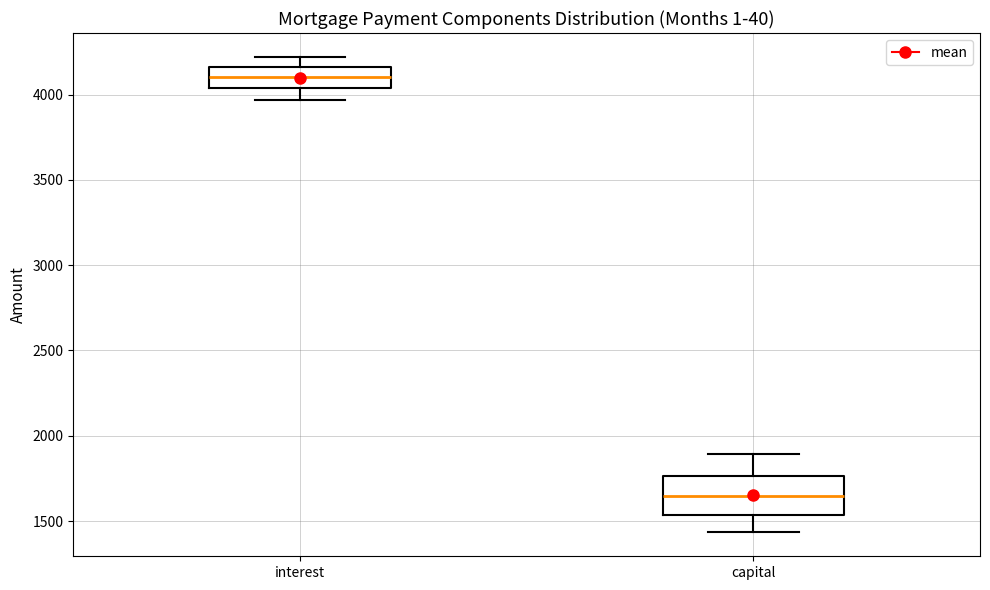

Which box is the tallest, from its lower edge to its upper edge?

capital